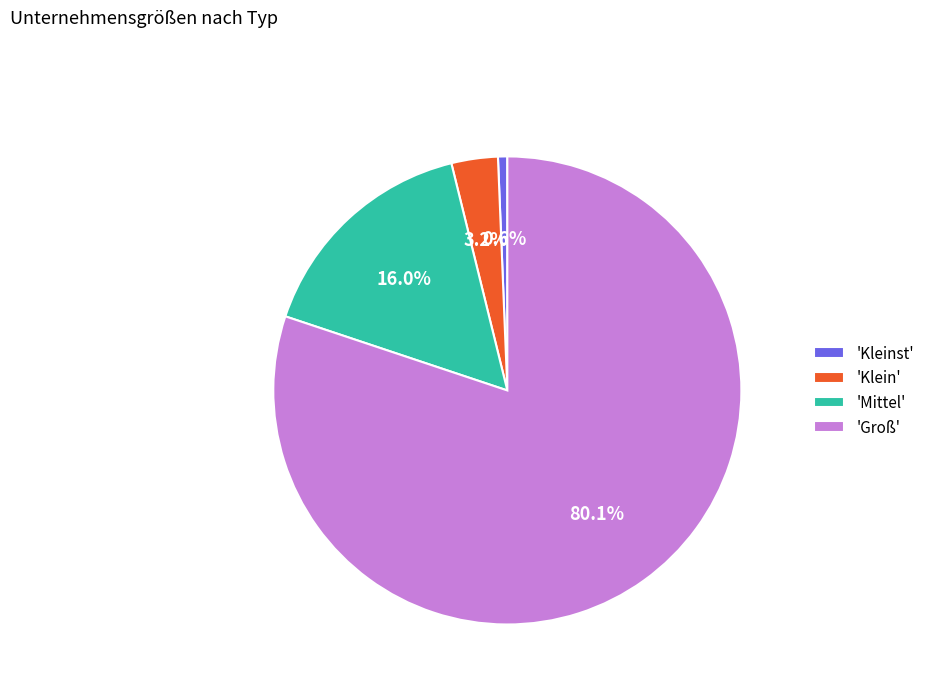

How many segments does this pie chart have?

4